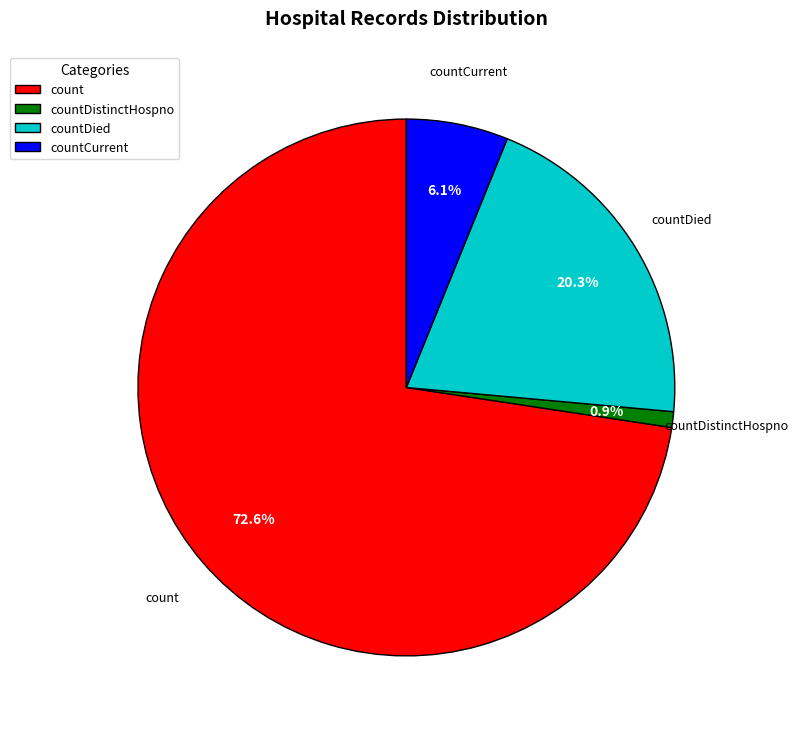

Which category has the smallest portion of the pie?

countDistinctHospno